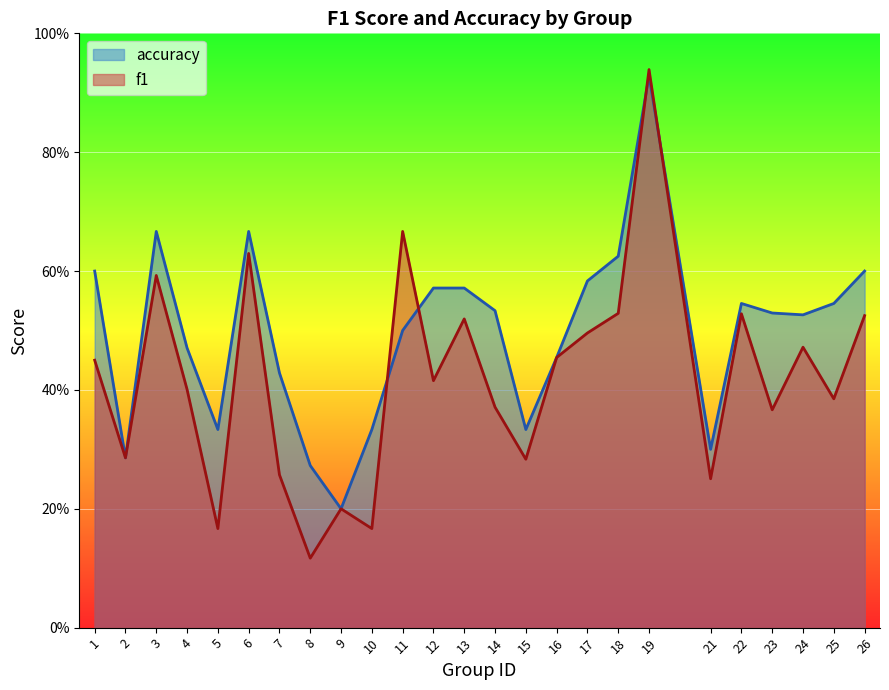

How many series are shown in this chart?

2